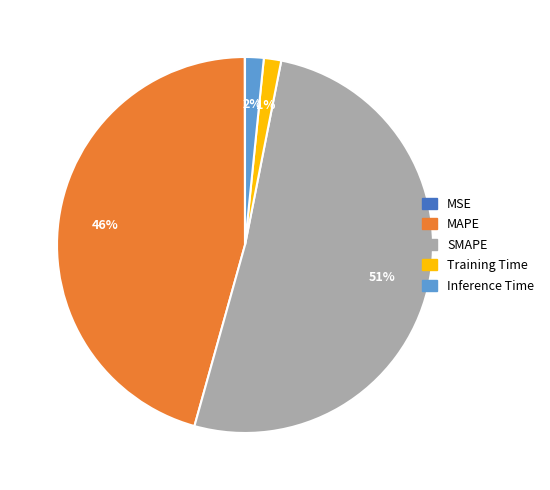

Which category has the biggest portion of the pie?

SMAPE